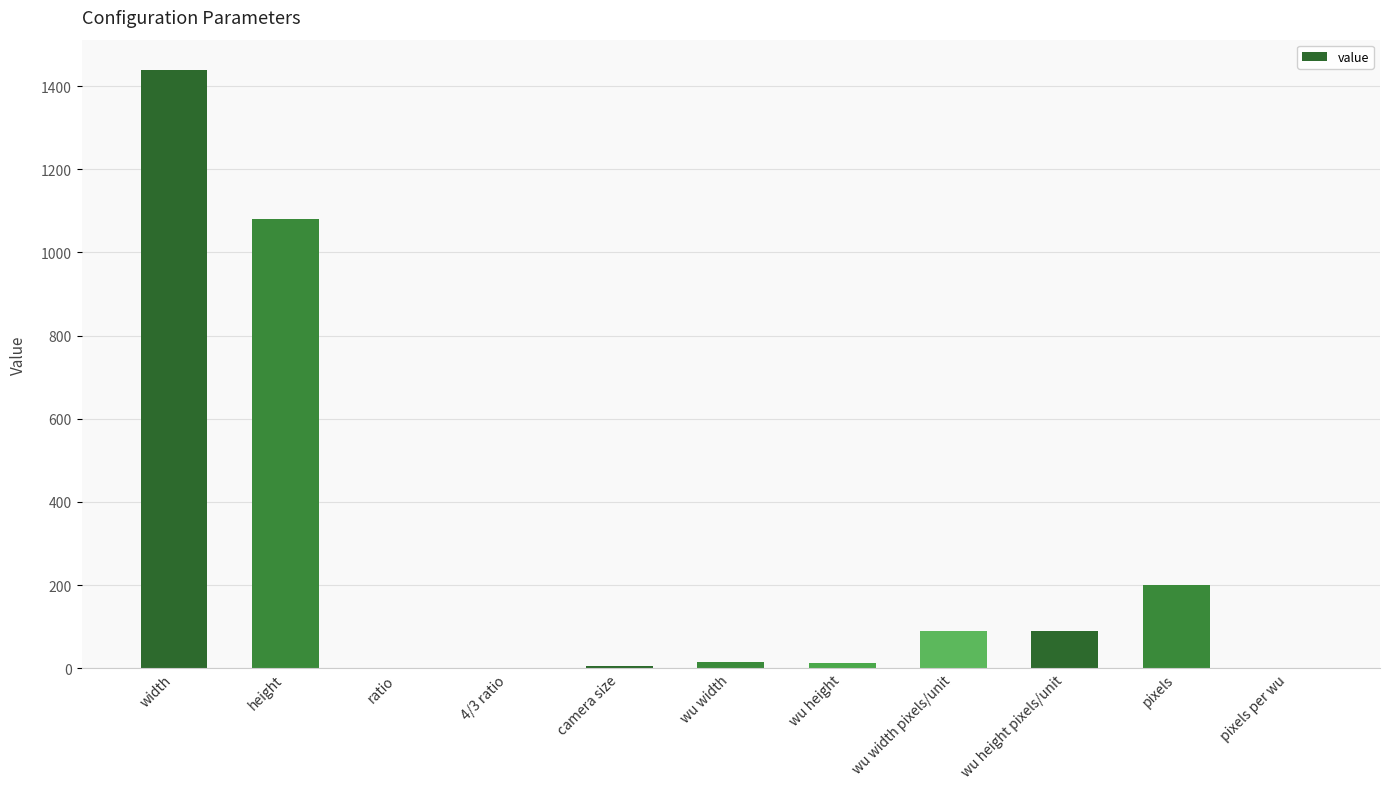

What is the sum of all values?

2938.2